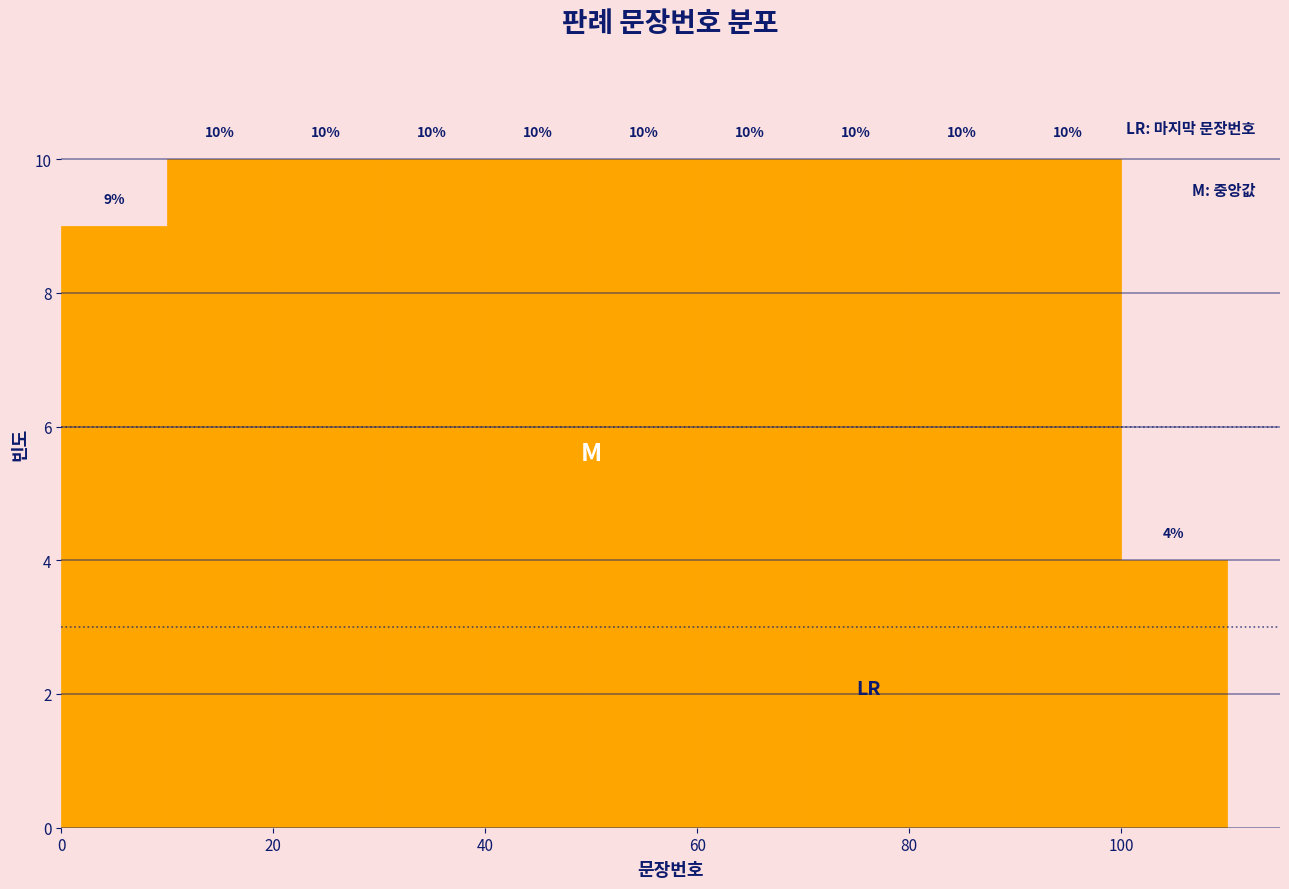

How tall is the bar that spans 10 to 20 on the x-axis?

10